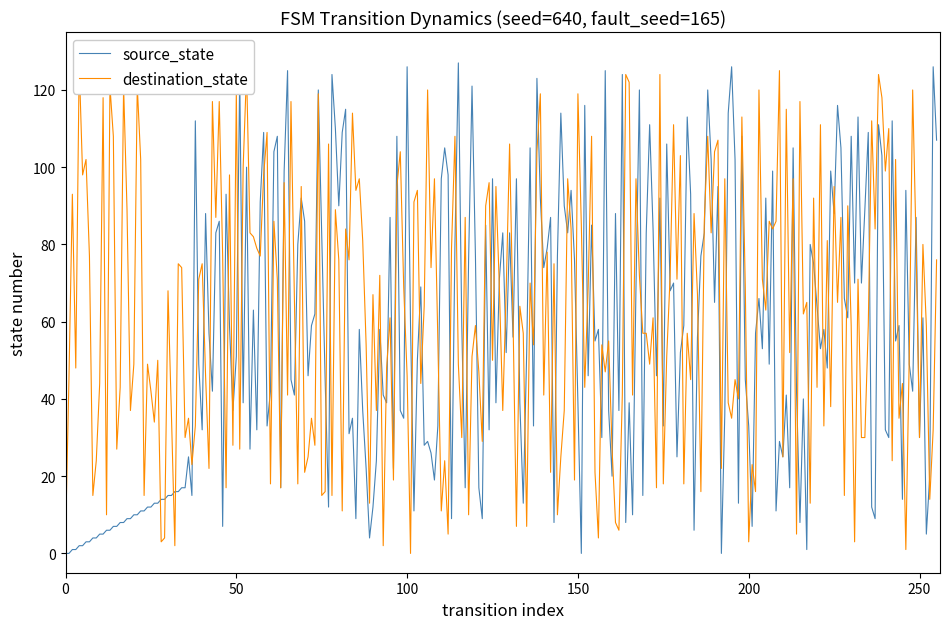

Does the chart have visible grid lines?

No